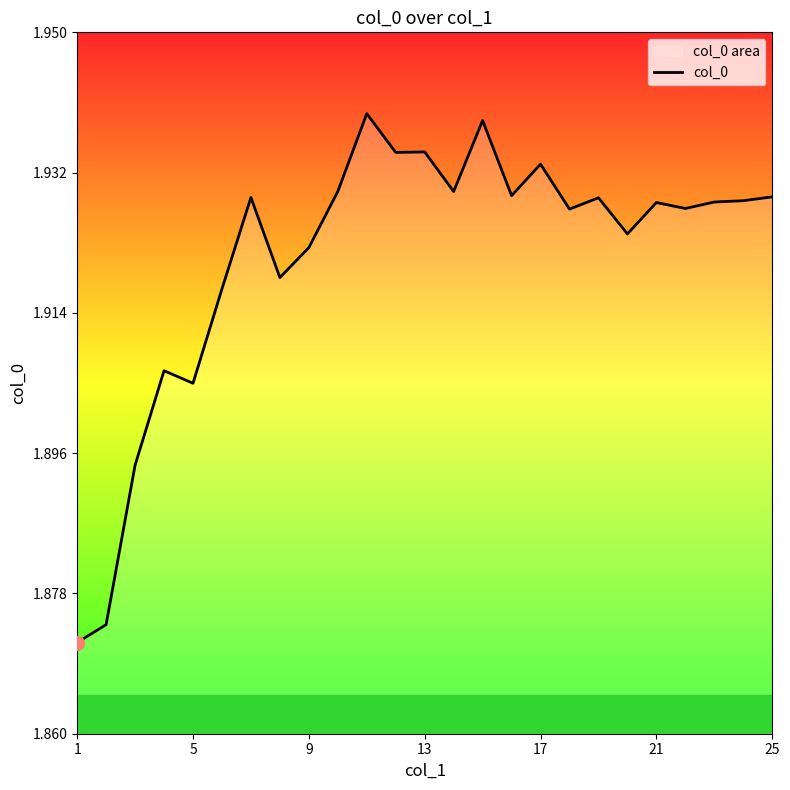

The chart shows a value of 0.5 at 17. True or false?

False